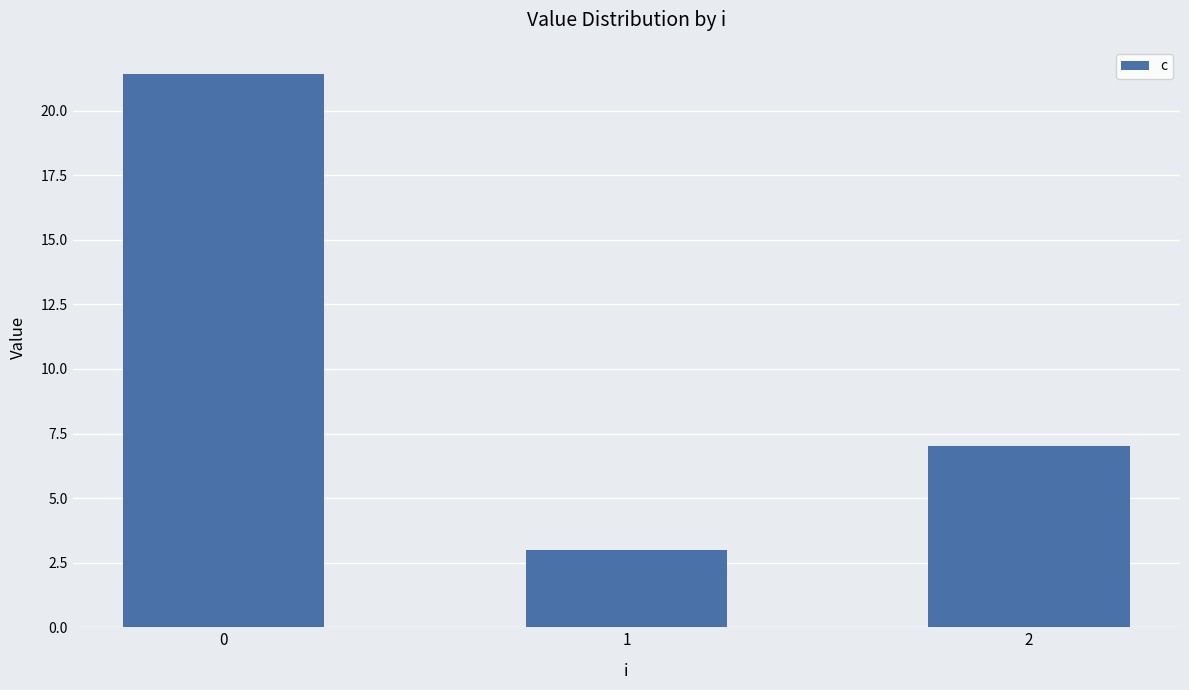

How many categories are shown in the chart?

3